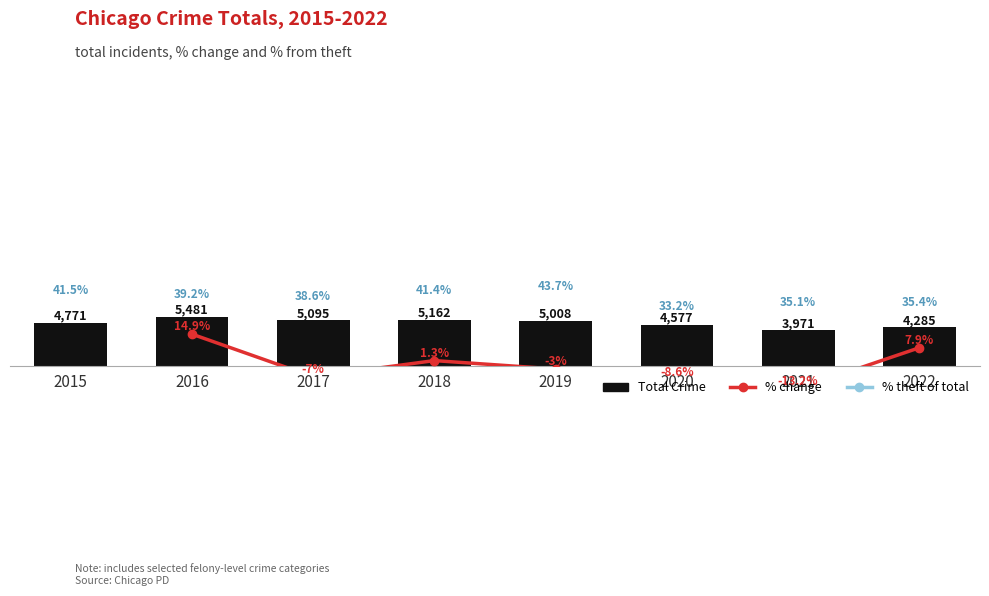

What is the smallest value displayed?

3971